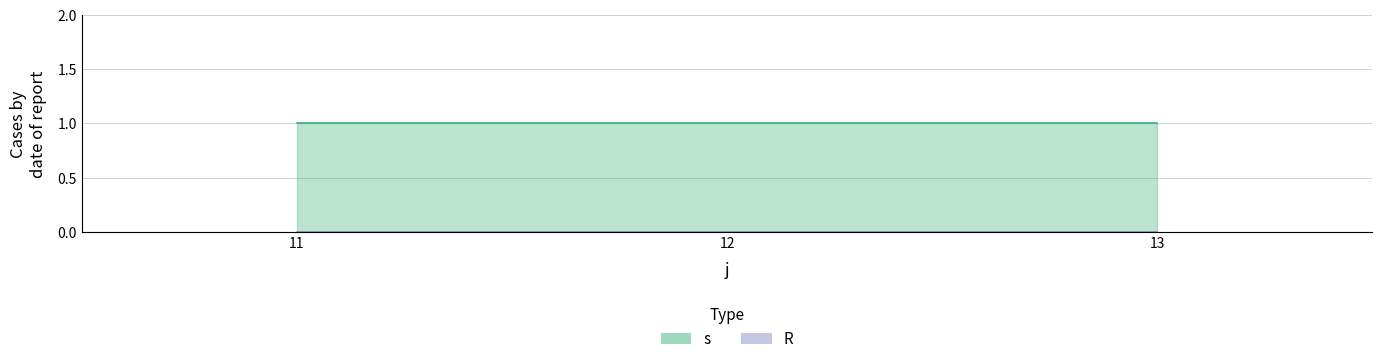

What is the maximum value for s?

1